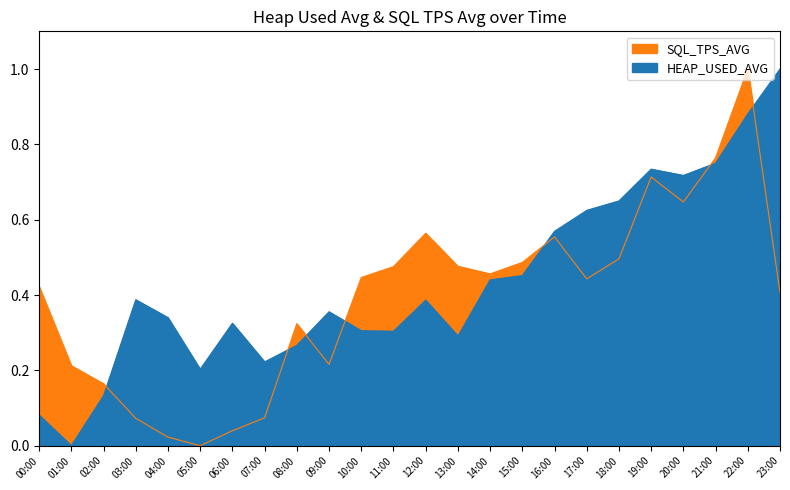

In SQL_TPS_AVG, how many points are higher than both neighbors (excluding endpoints)?

5